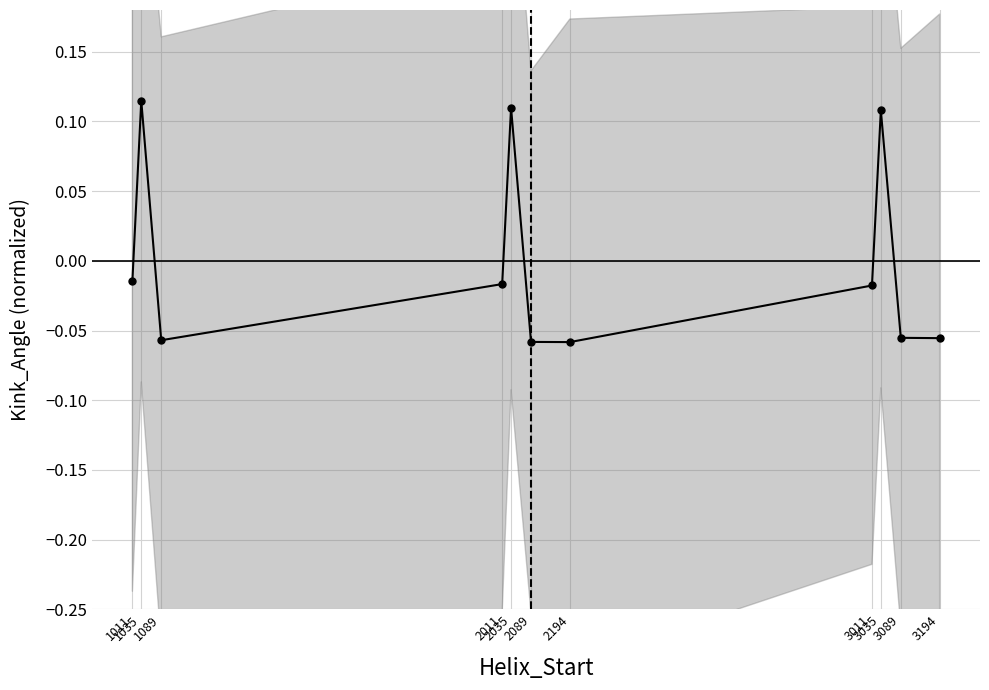

Rank the categories by value from lowest to highest.

2194, 2089, 1089, 3194, 3089, 3011, 2011, 1011, 3035, 2035, 1035